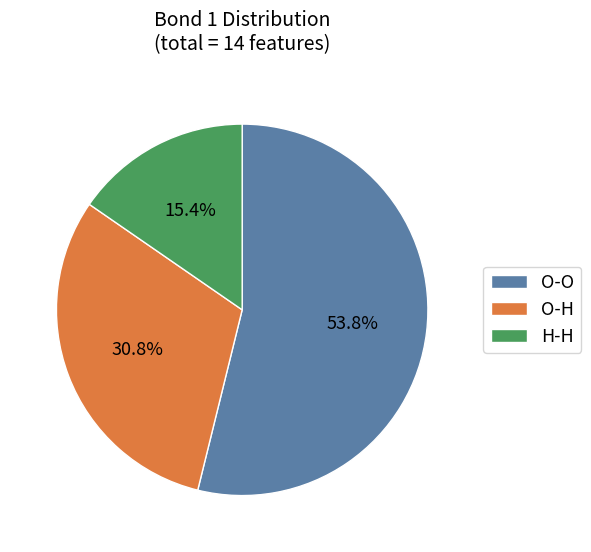

Which category accounts for the majority?

O-O